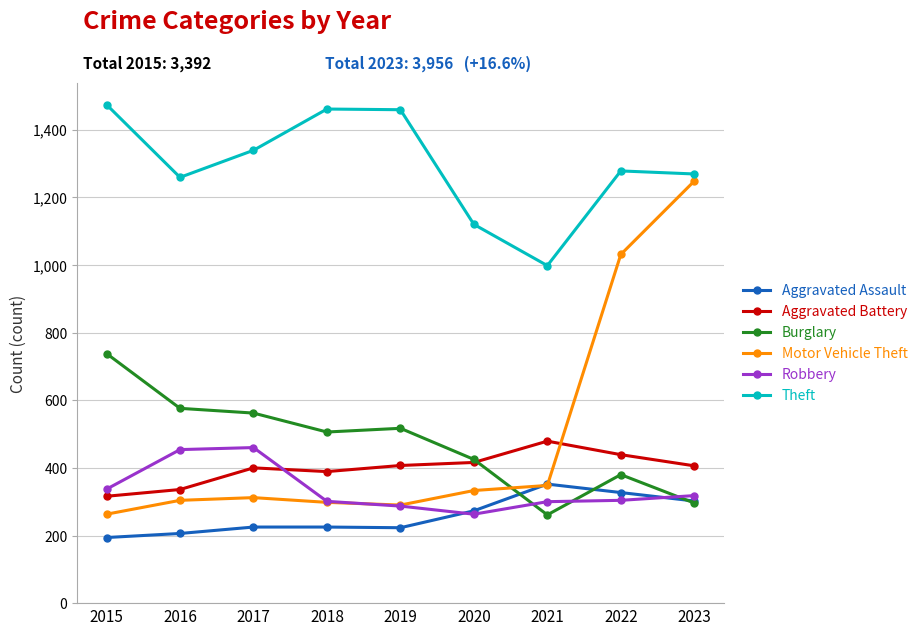

Where is Aggravated Assault nearest to the value 273?

2020